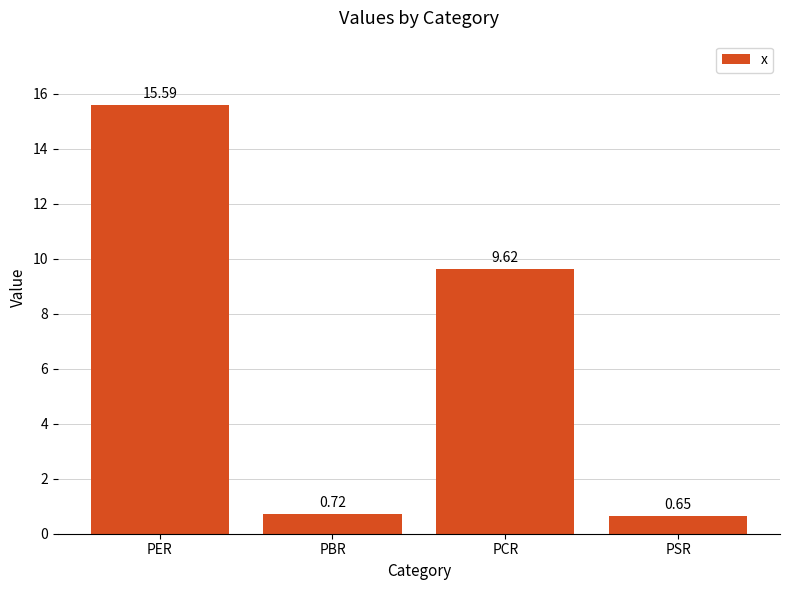

What is the label of the 4th bar from the right?

PER